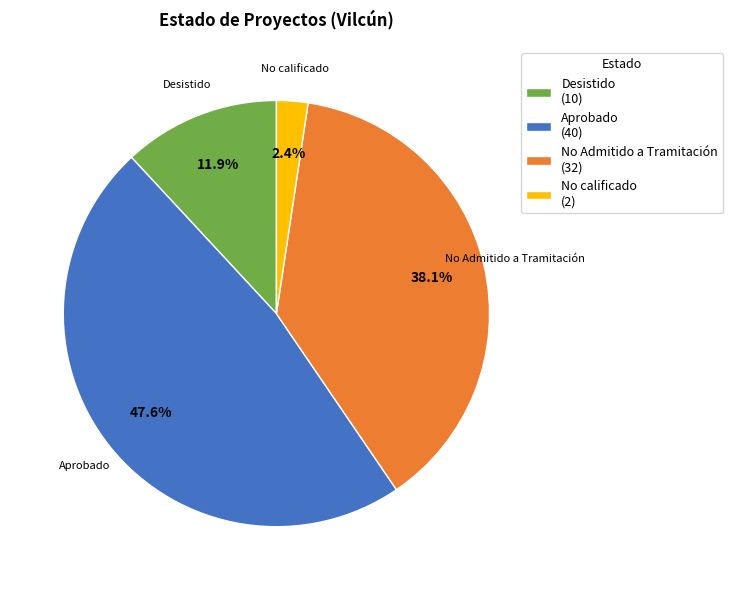

Which has a higher value, No Admitido a Tramitación or No calificado?

No Admitido a Tramitación